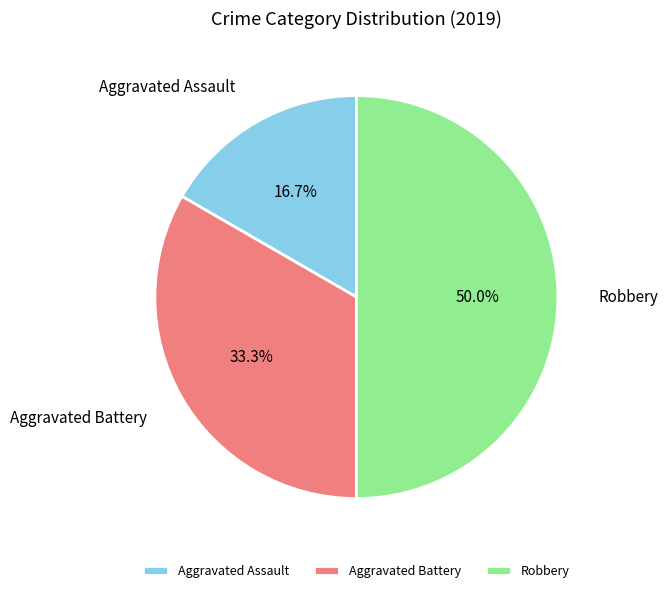

Rank the categories by value from lowest to highest.

Aggravated Assault, Aggravated Battery, Robbery